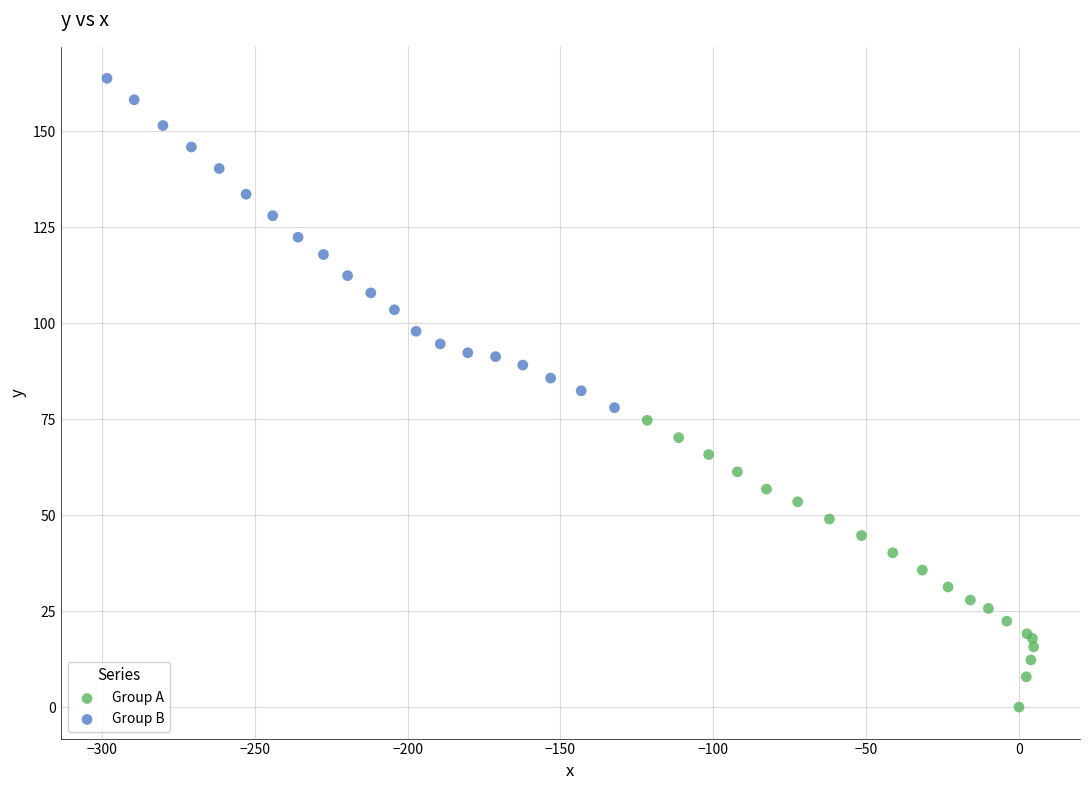

What are all the series names shown in the legend?

Group A, Group B